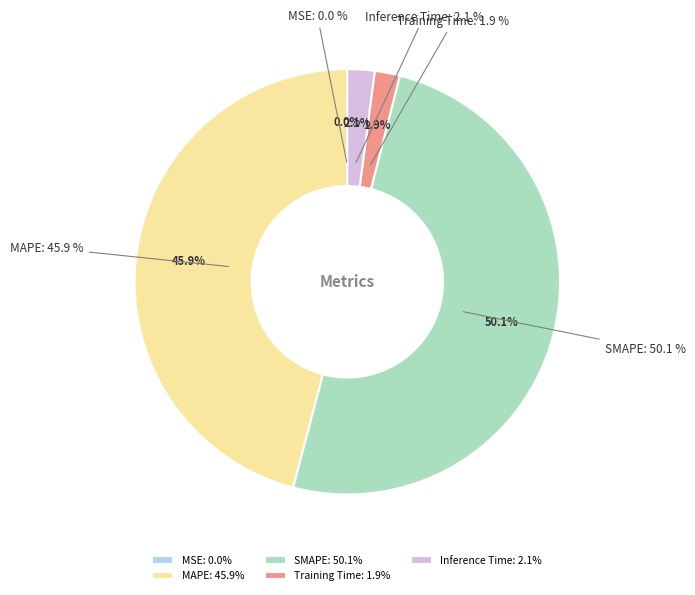

How many slices are in this pie chart?

5